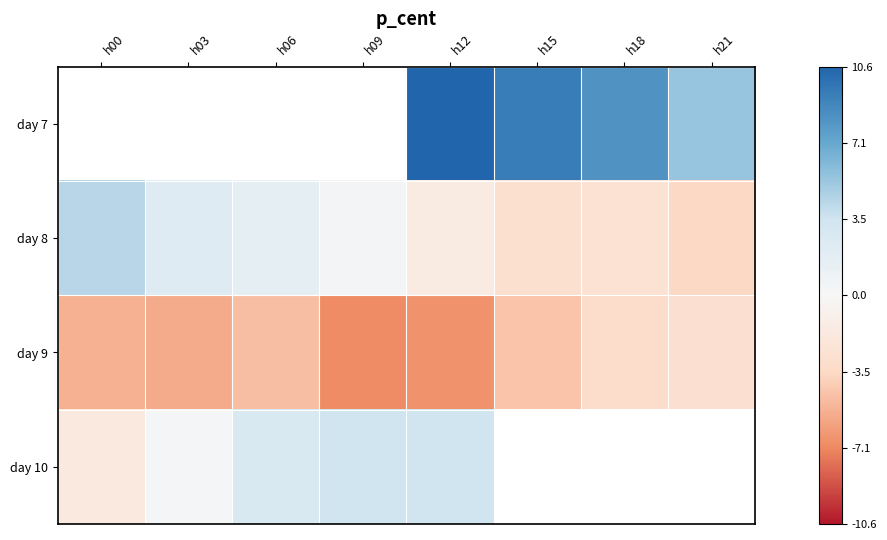

Which series has the largest total across all categories?

day 8